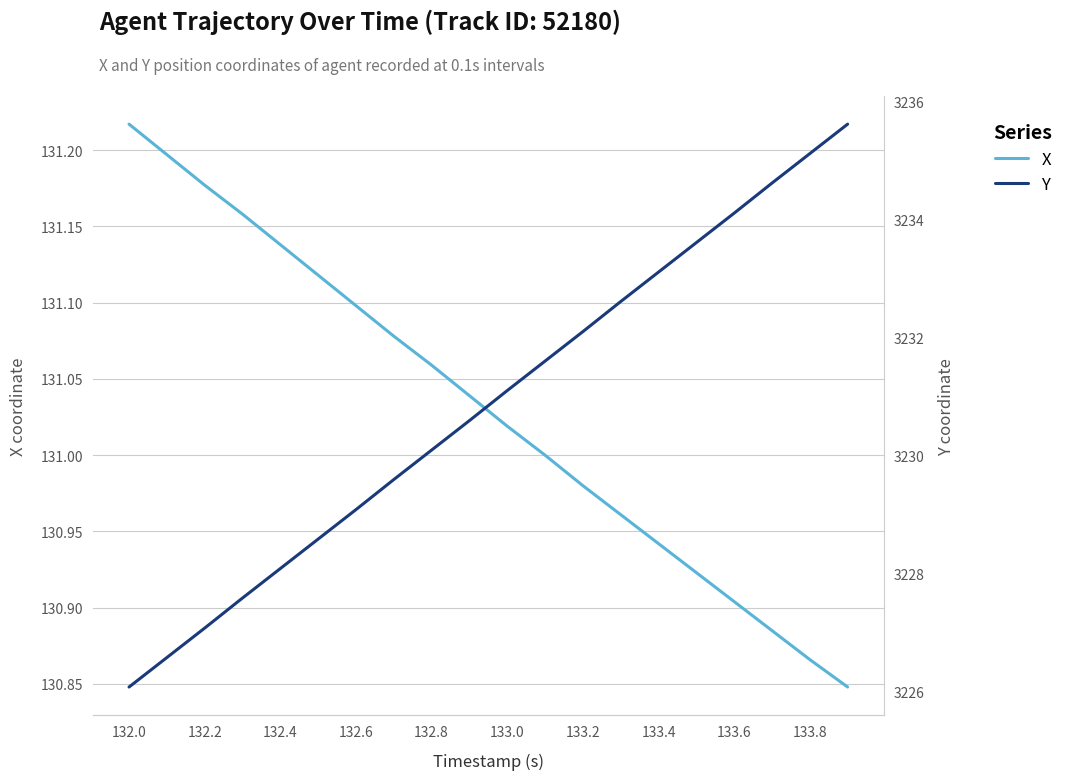

The value of X at 133.2 is 55.4. True or false?

False